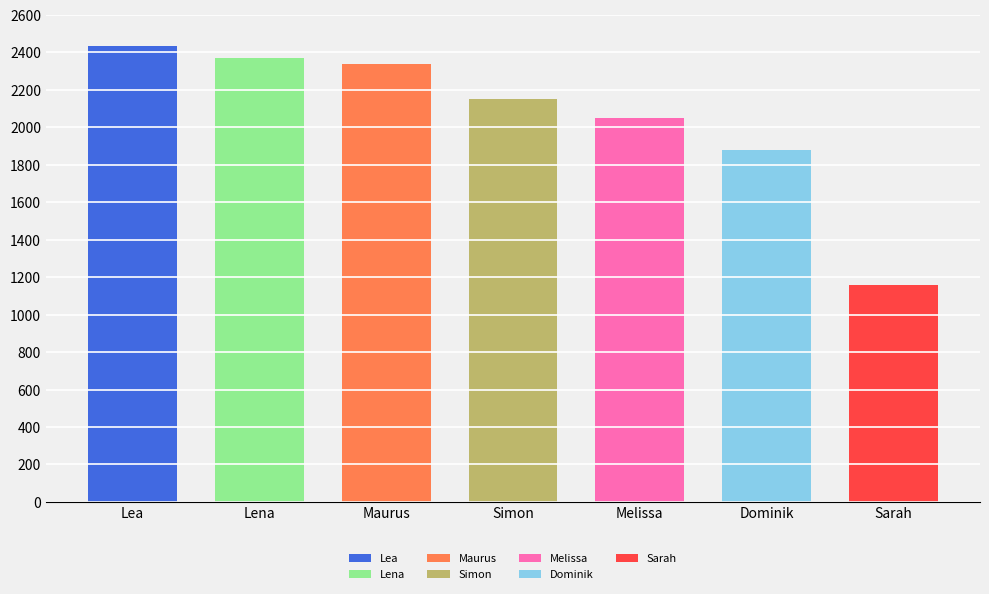

What is the sum of all values?

14379